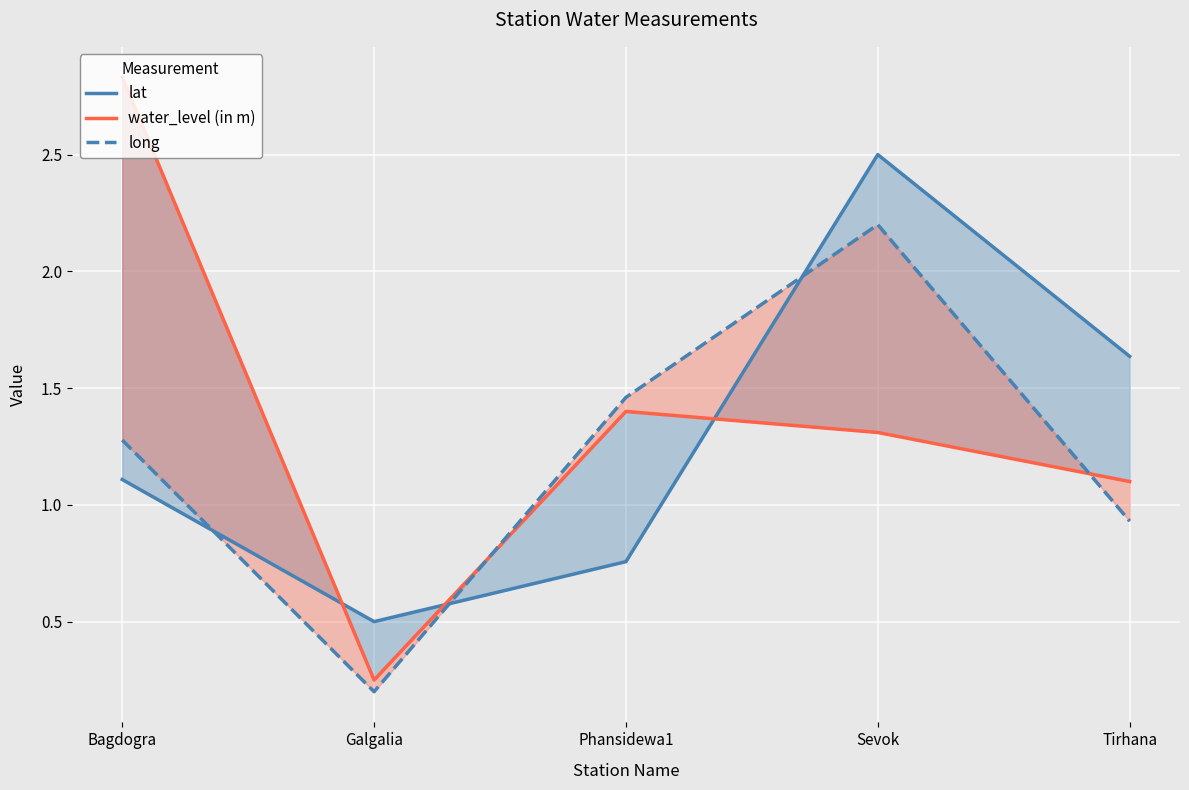

What is the label of the 1st point from the right?

Tirhana